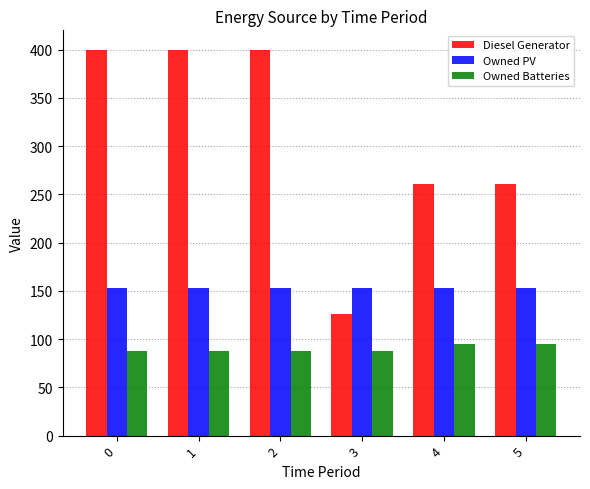

Which series changed the most between 0 and 4?

Diesel Generator